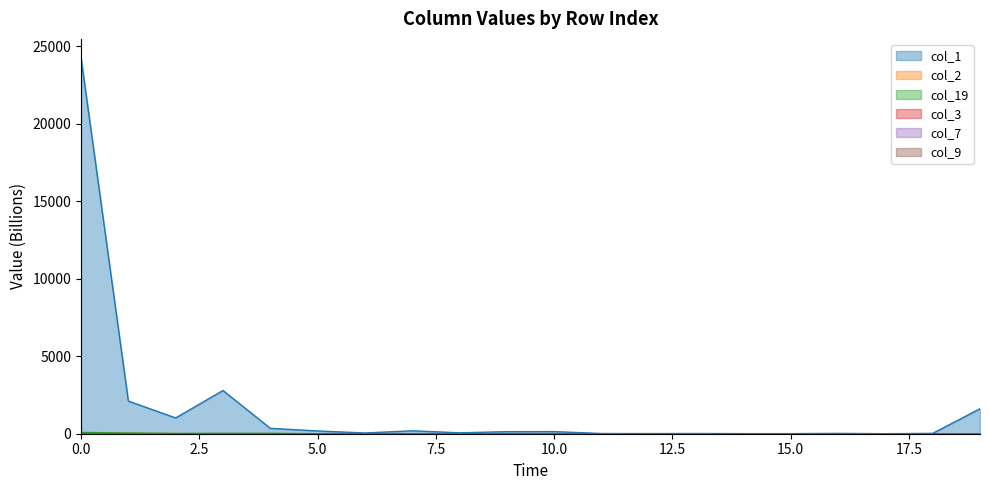

True or false: col_2 has a value of 18.1 at 12.

False